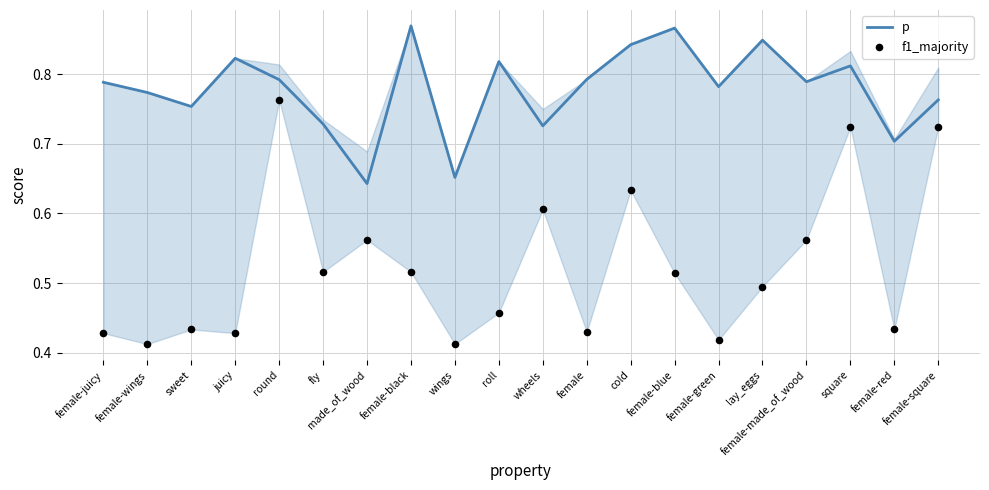

What is the total value across all series at female-black?

1.4